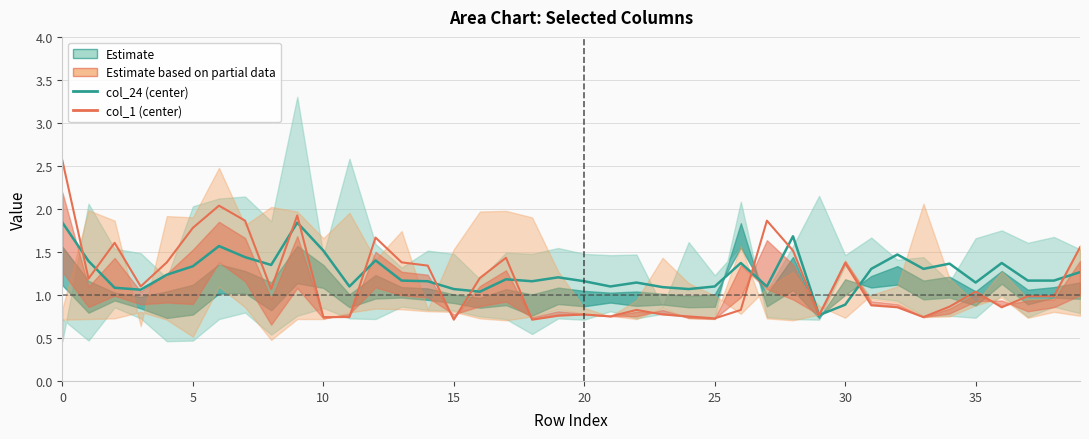

List the series in order of their peak value, lowest first.

col_24 (center), col_1 (center)